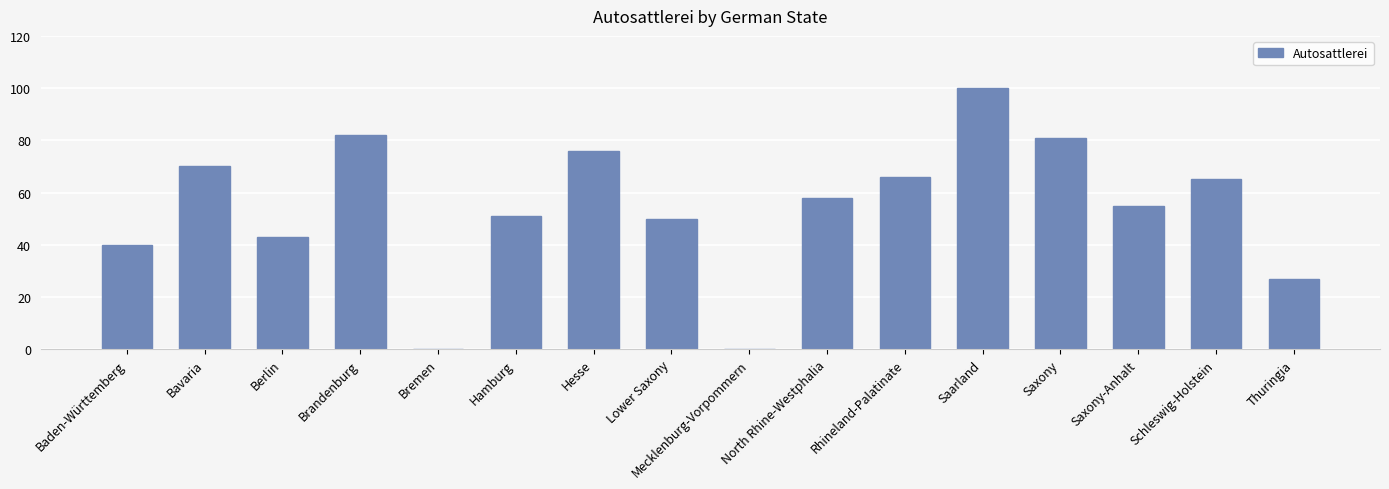

What is the maximum value shown in the chart?

100